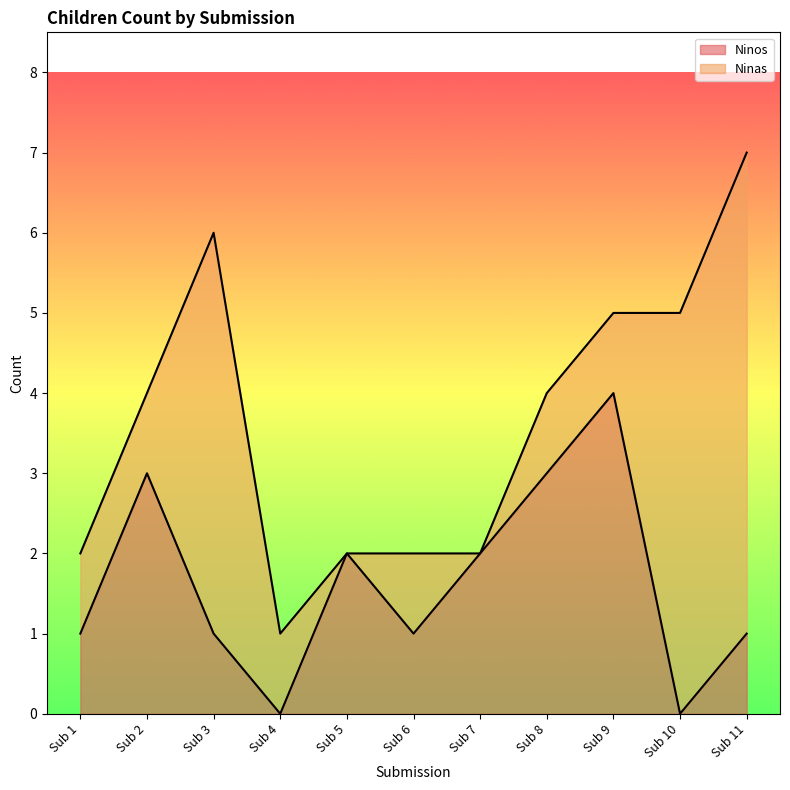

Reading left to right, what are all the values shown in this chart?

1	3	1	0	2	1	2	3	4	0	1